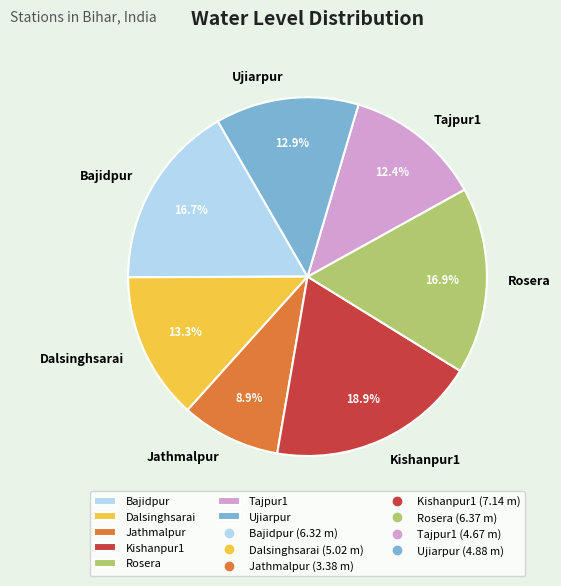

What is the ratio of the value at Dalsinghsarai to the value at Kishanpur1?

0.7